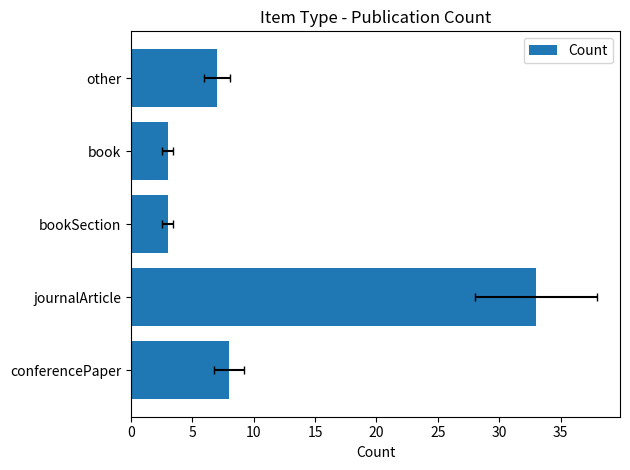

Does the chart contain any negative values?

No